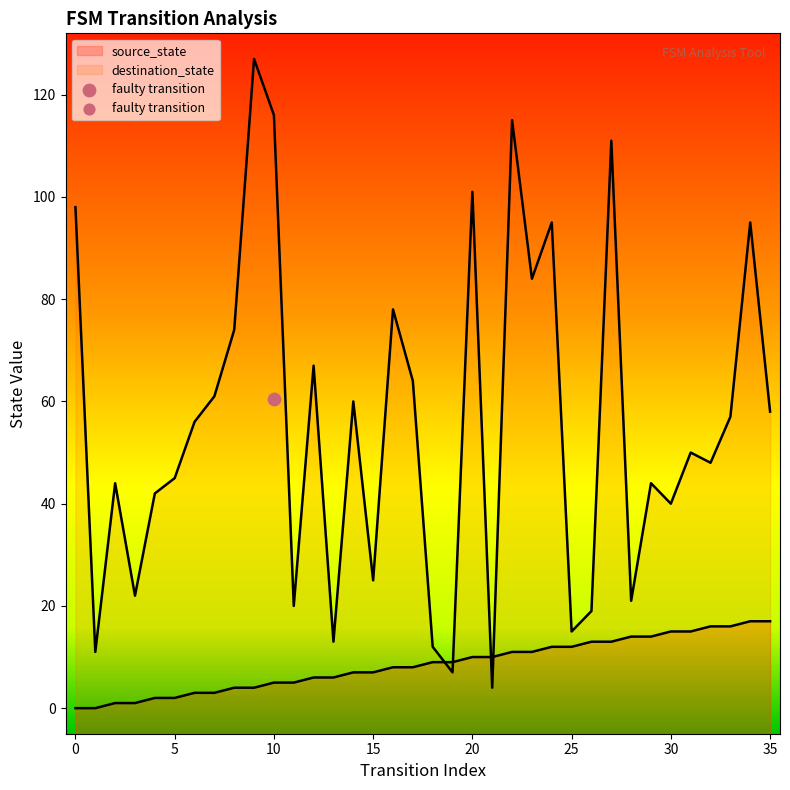

Is the value of source_state at 33 greater than the value of destination_state at 34?

No